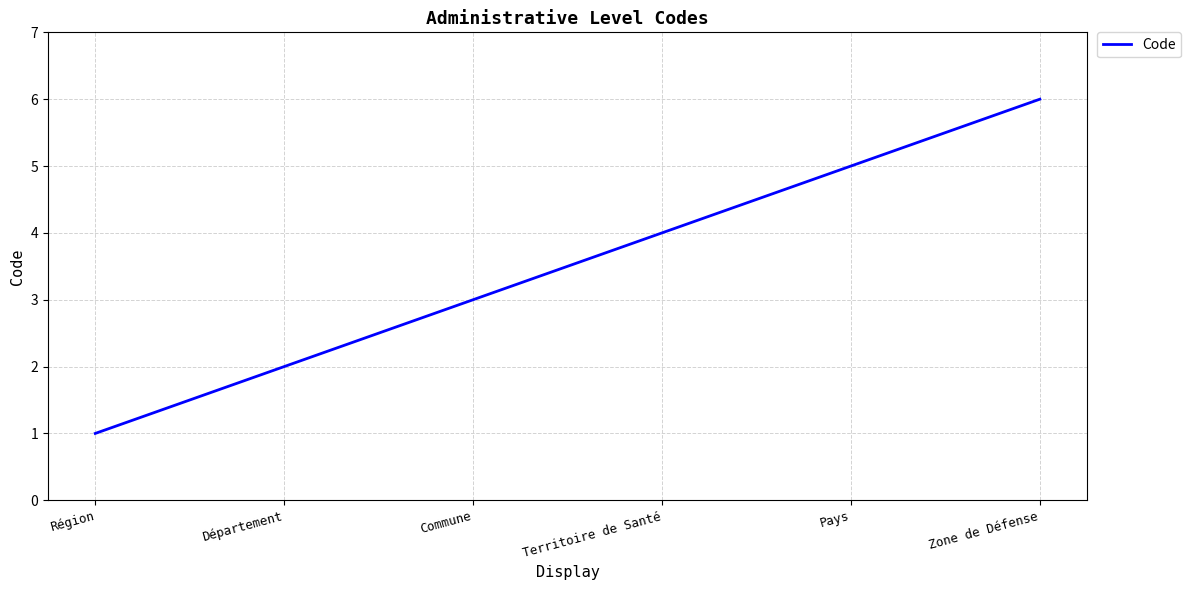

What is the difference between the values at Zone de Défense and Région?

5